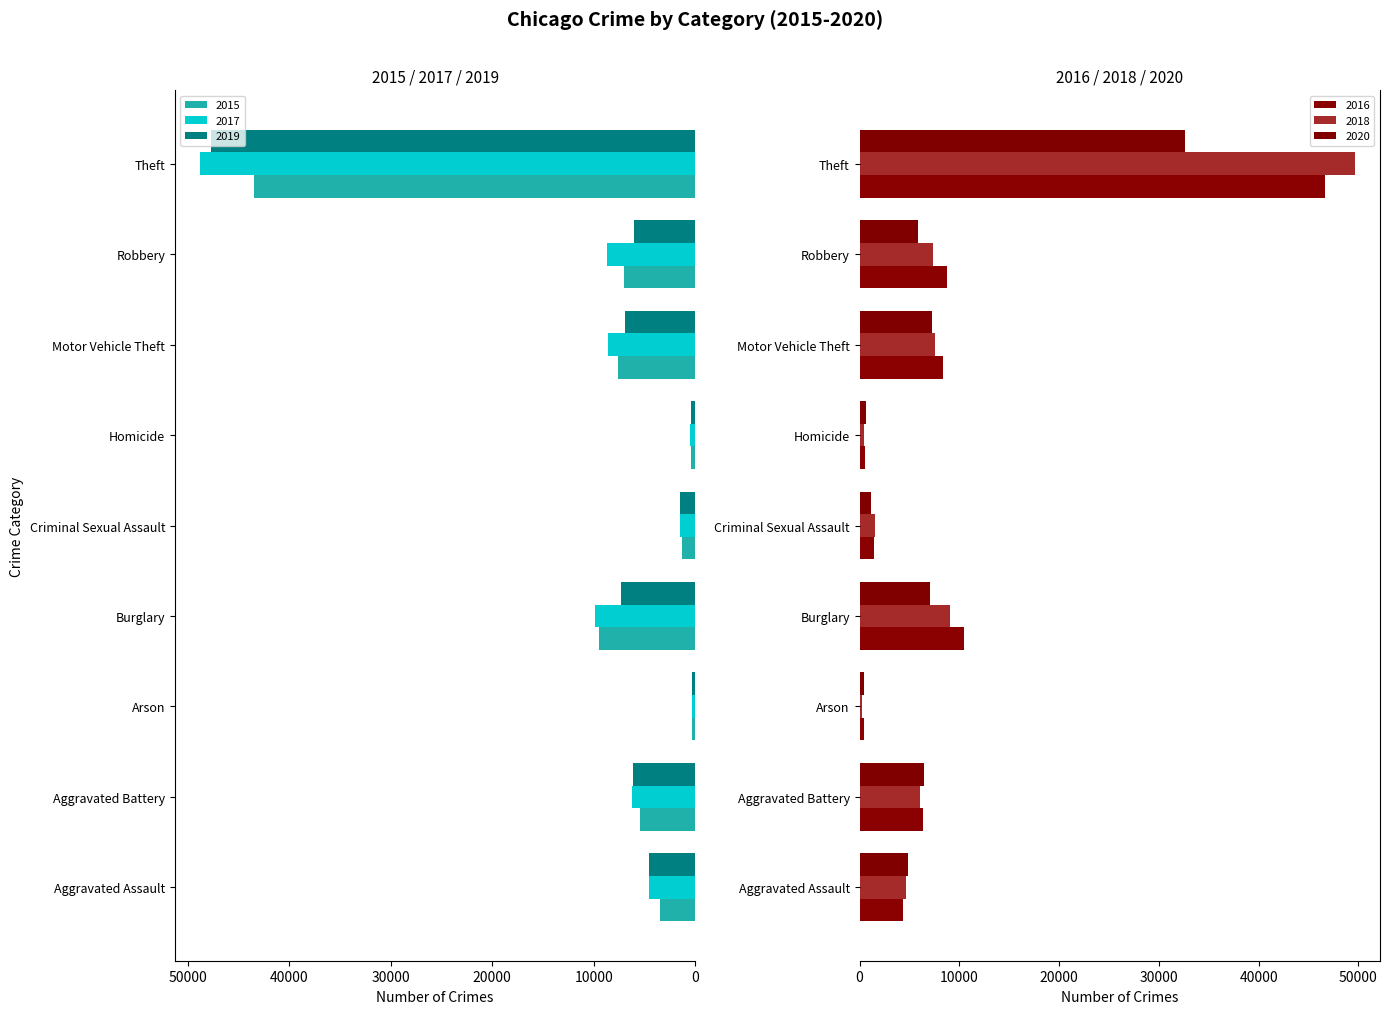

Which label corresponds to the largest value in the chart?

Theft